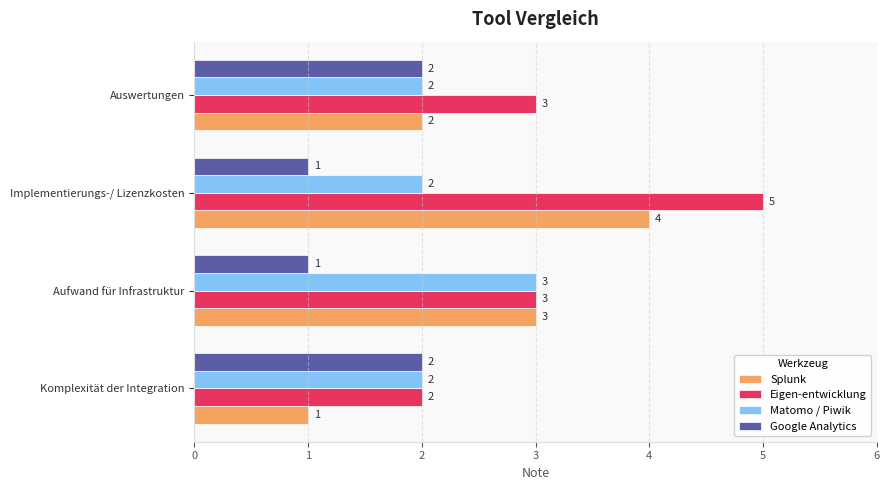

List the series in order of their peak value, lowest first.

Google Analytics, Matomo / Piwik, Splunk, Eigen-entwicklung